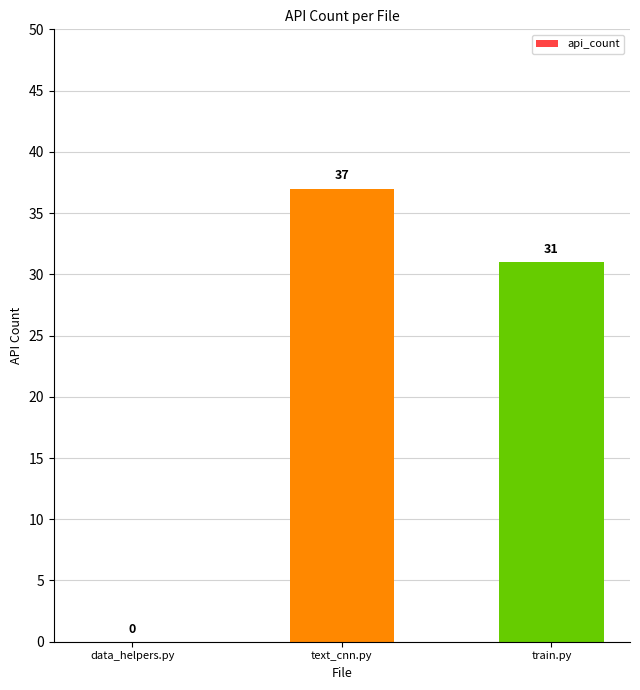

What is the maximum value shown in the chart?

37